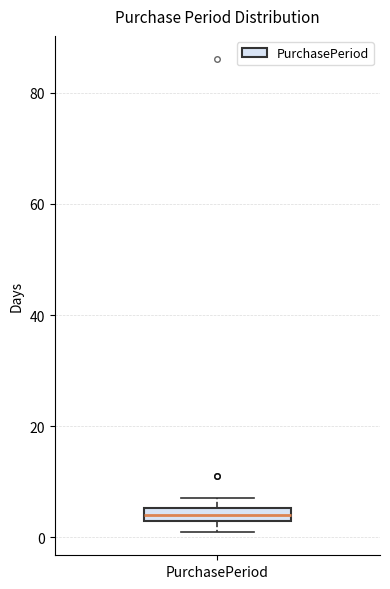

Where is the upper edge of the box for PurchasePeriod on the y-axis? The values are not printed on the chart, so give them approximately, as read against the axis.

6